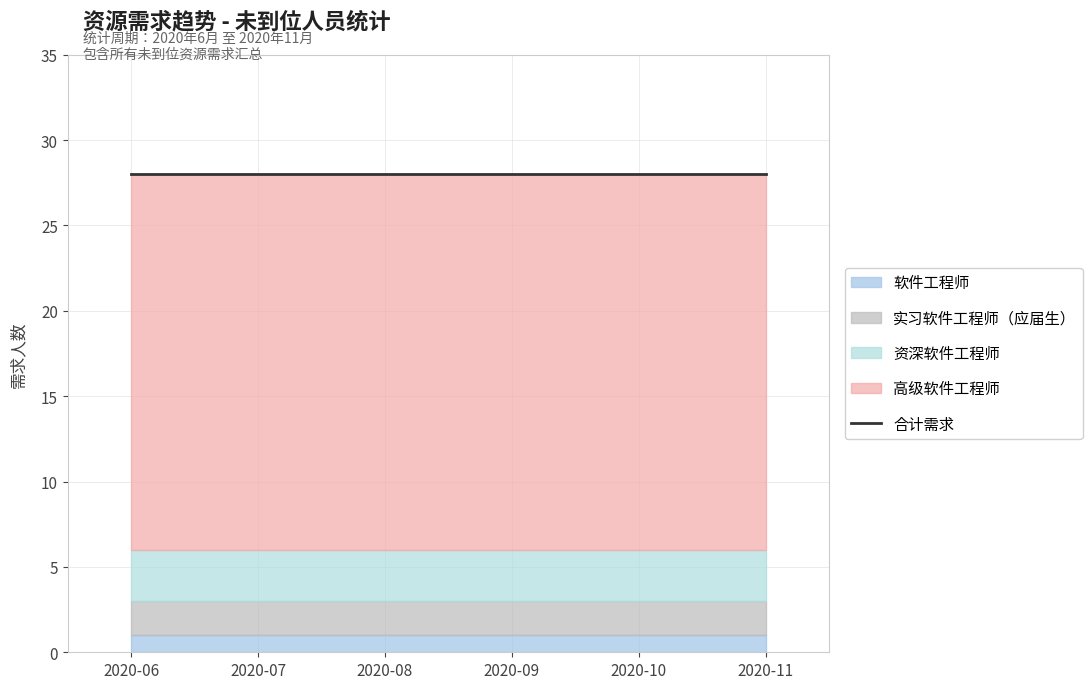

True or false: 高级软件工程师 has more than 1 interior local peaks.

False